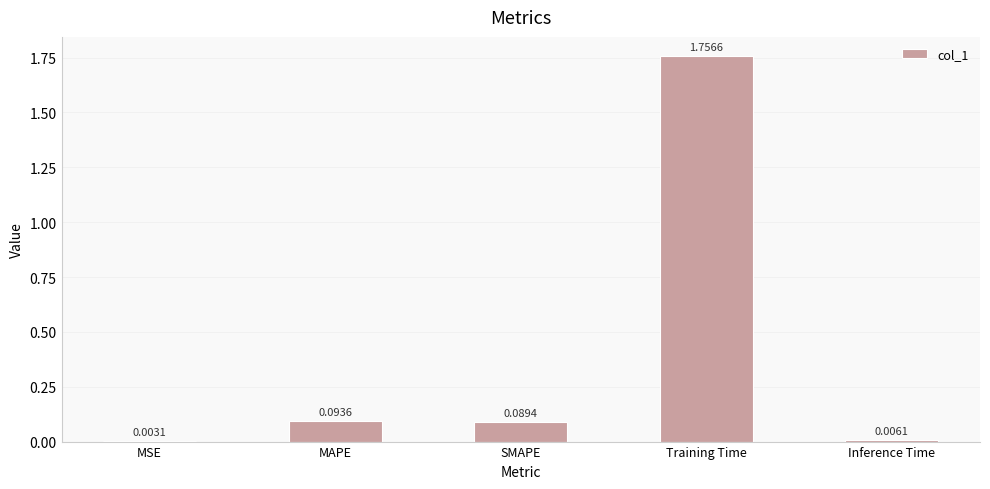

At which label is the value closest to 0?

MSE